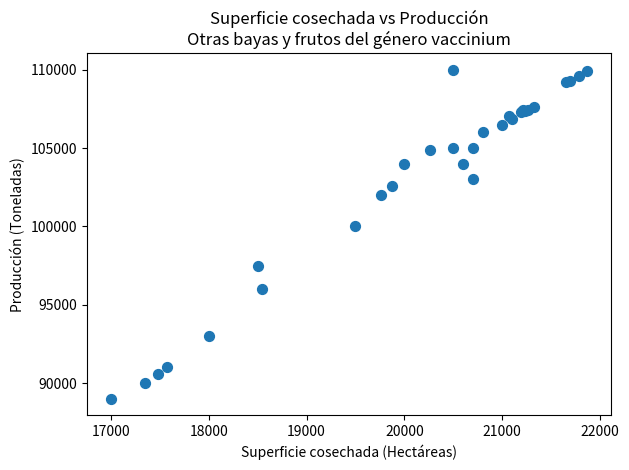

What Y value in the scatter plot is closest to 99500?

100000.0